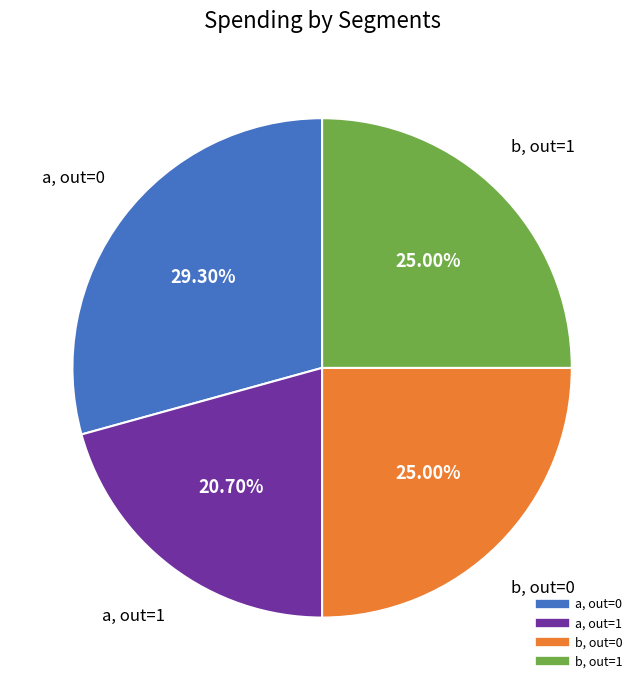

Is there any slice that represents more than half of the pie?

No